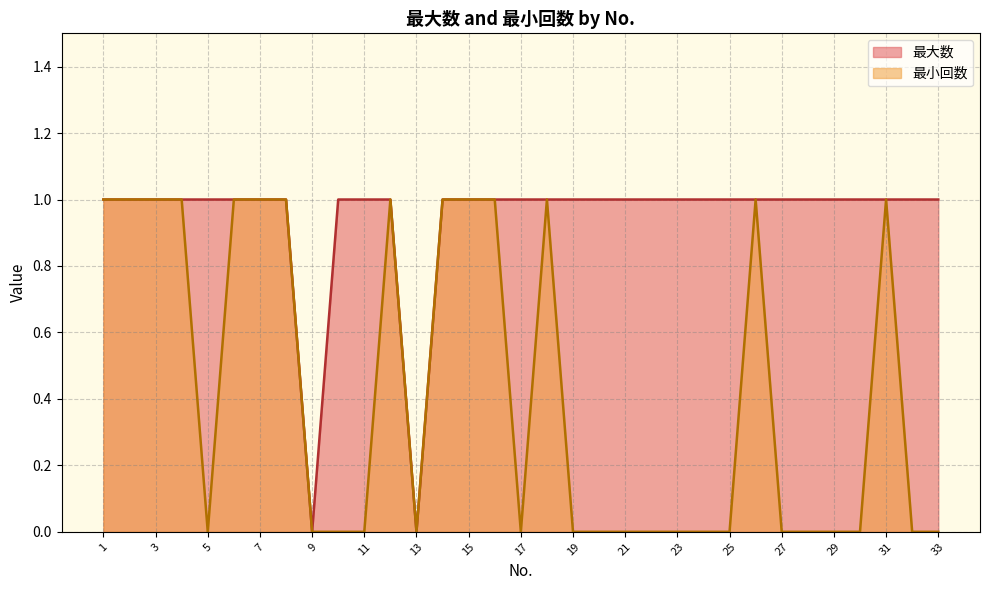

Where is the first local minimum for 最大数?

9